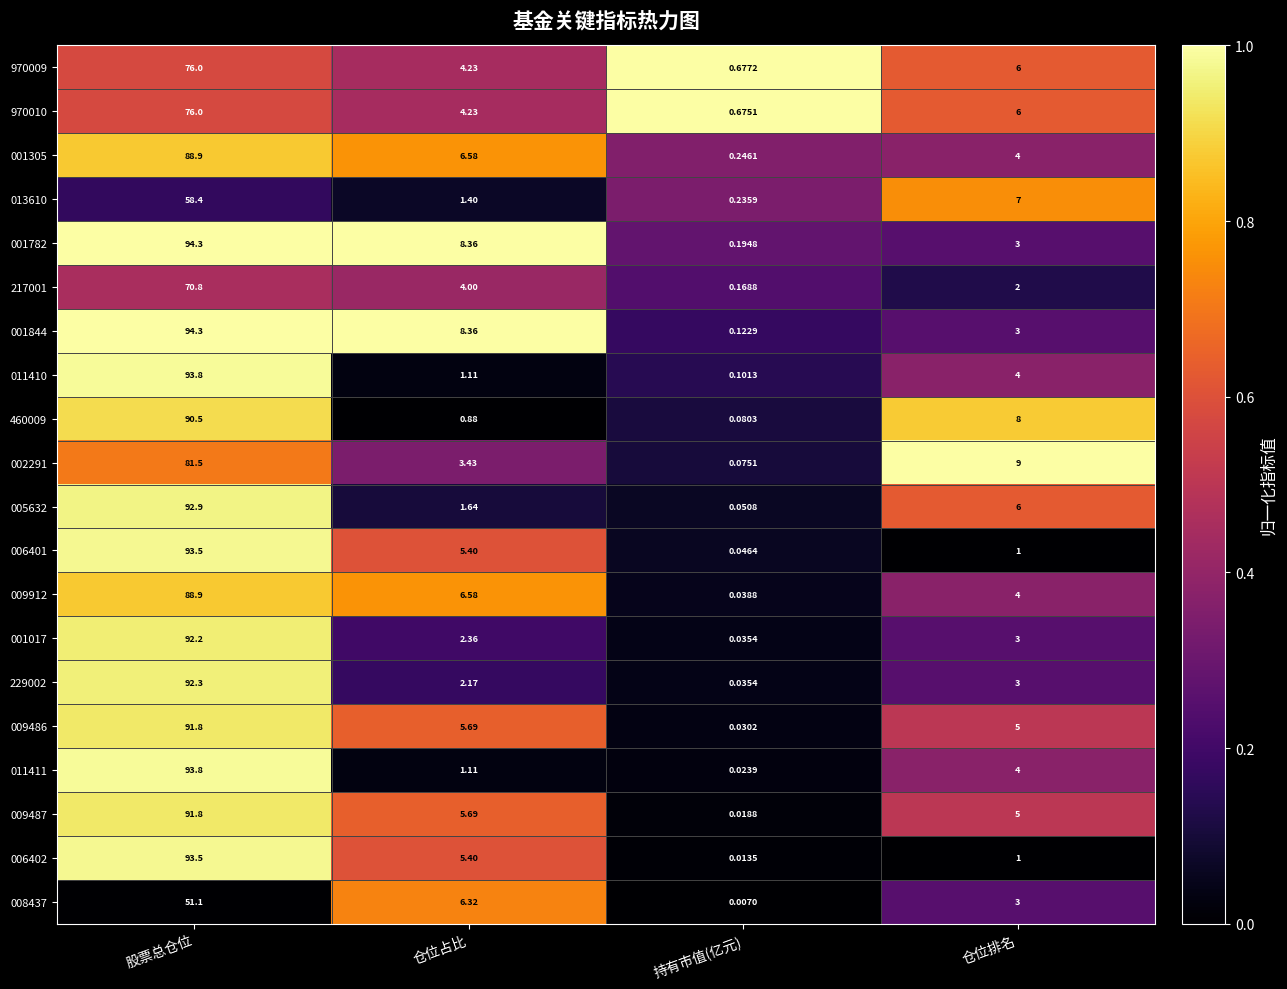

At which label does 009486 reach its peak?

股票总仓位